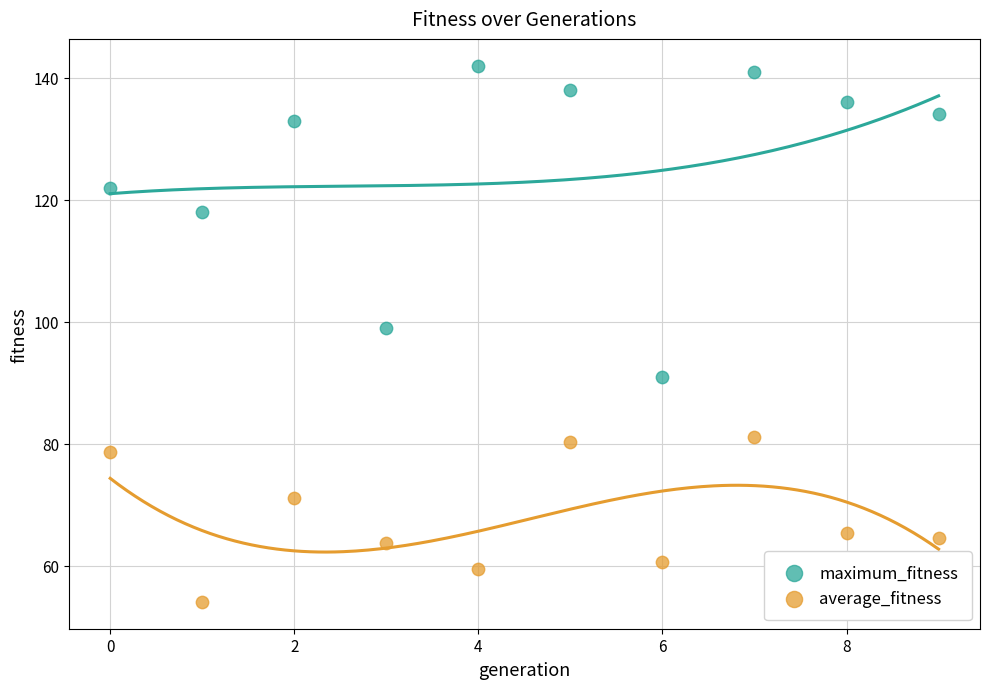

Which series has the largest Y range (max minus min)?

maximum_fitness